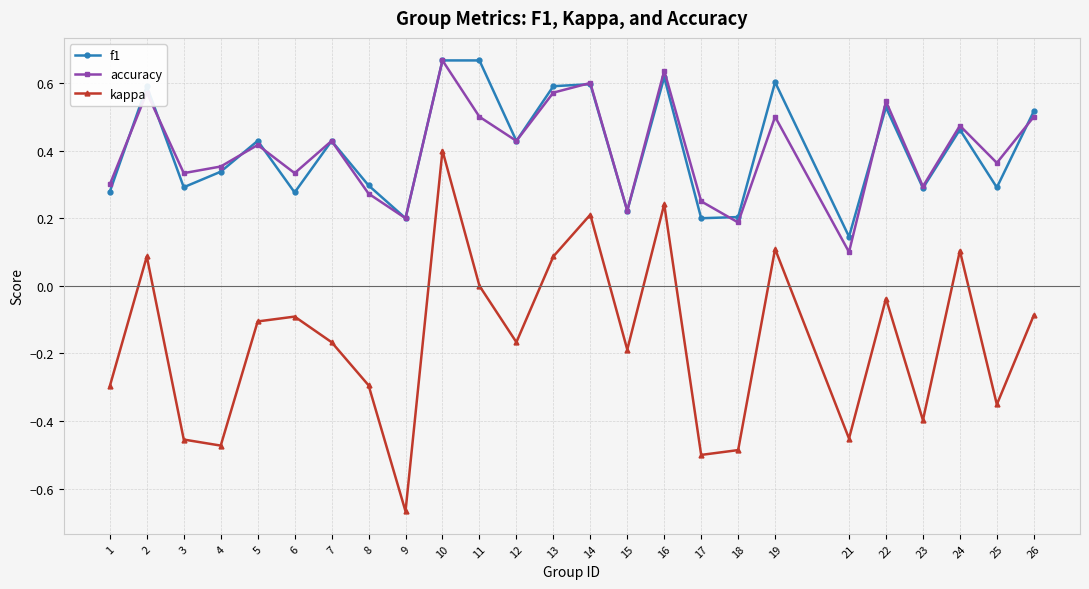

Is the value of accuracy at 9 greater than the value of f1 at 22?

No